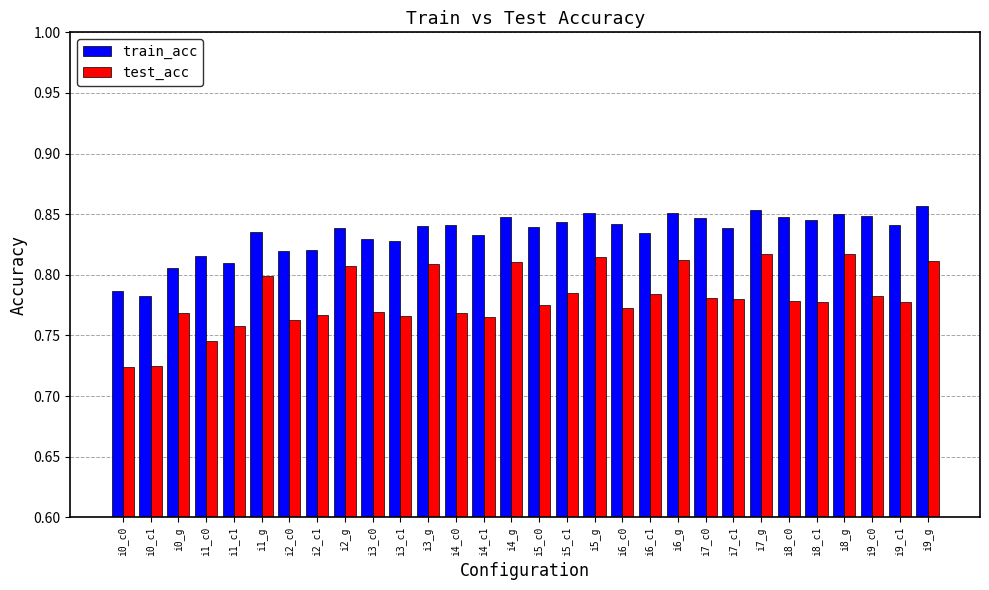

What is the difference between the maximum and minimum values in the test_acc series?

0.1